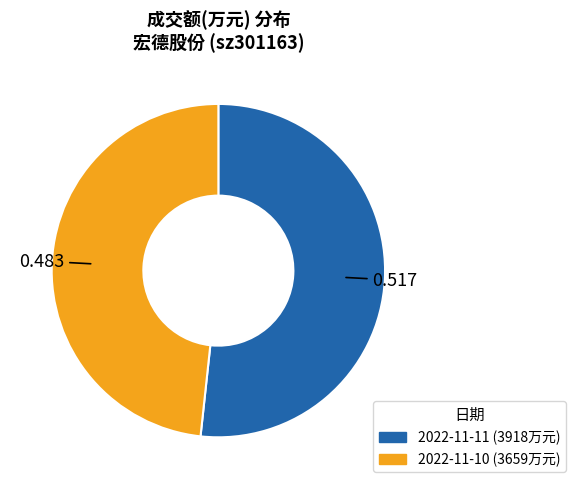

Is there any slice that represents more than half of the pie?

Yes